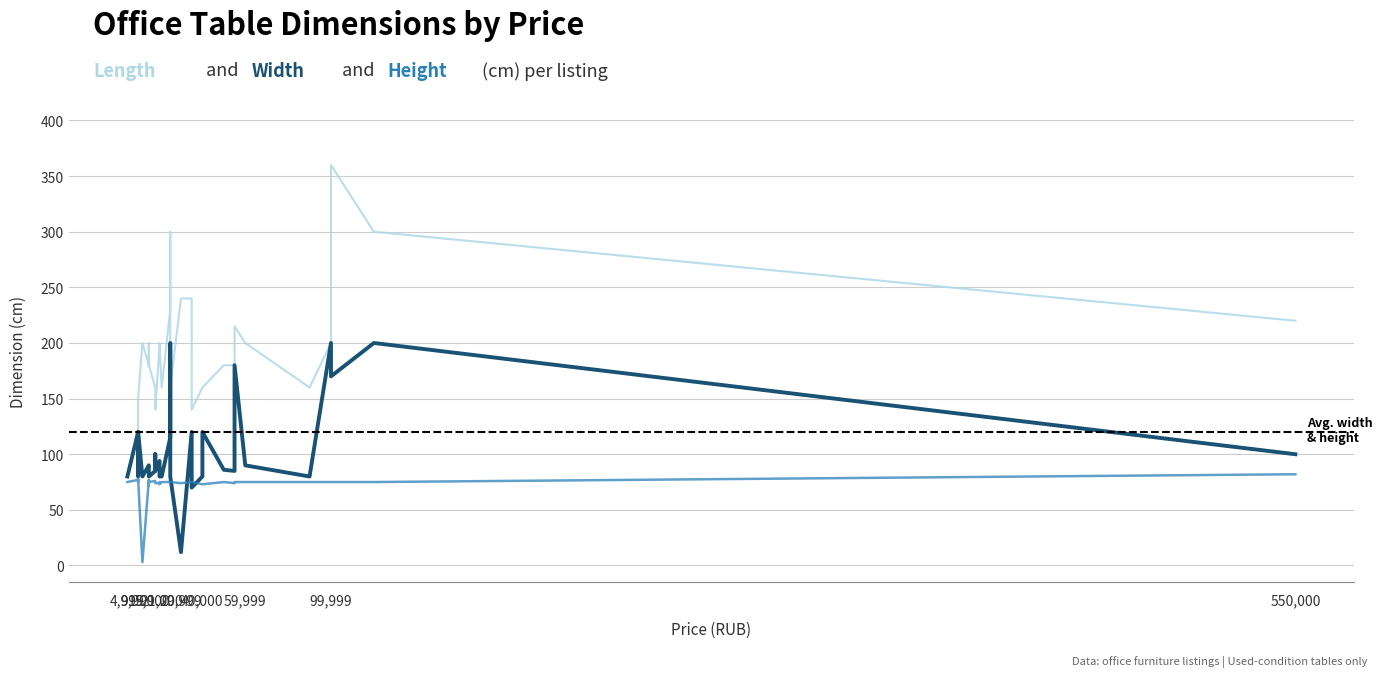

What is the sum of all Length values?

6892